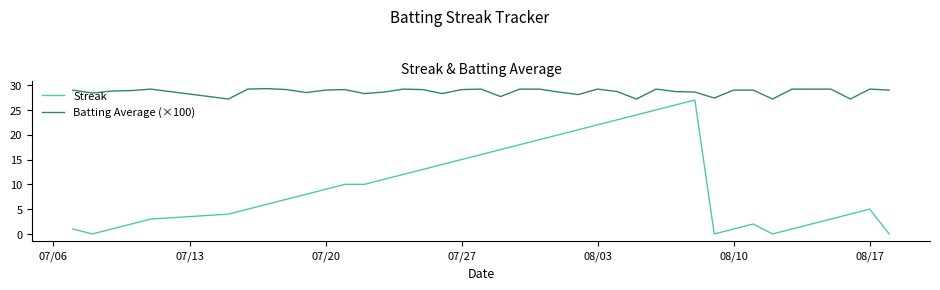

What is the highest value of the Batting Average (×100) series?

29.3